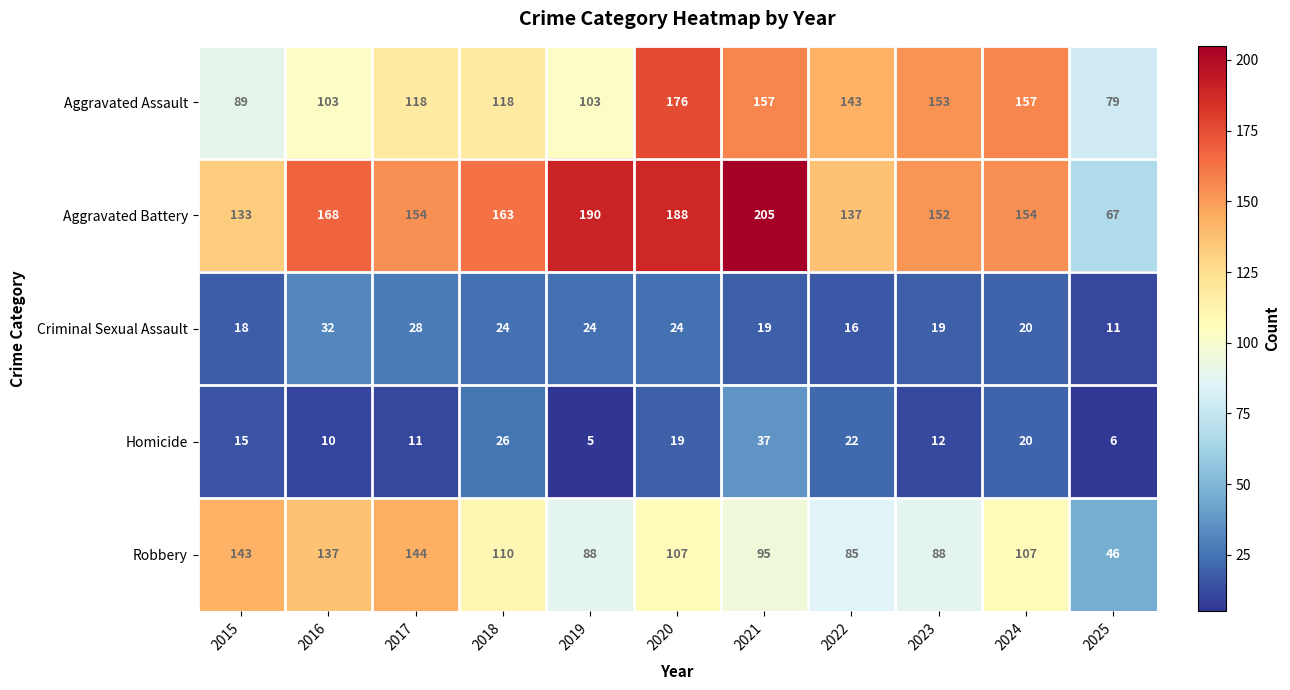

Which series has the largest total across all categories?

Aggravated Battery